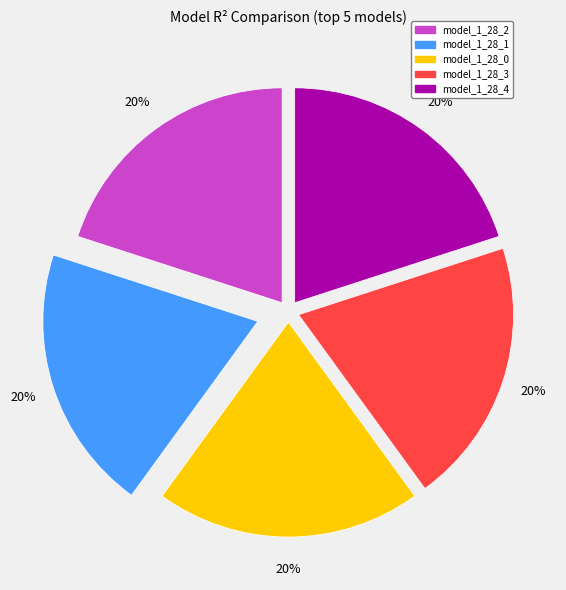

Does any single category account for the majority?

No